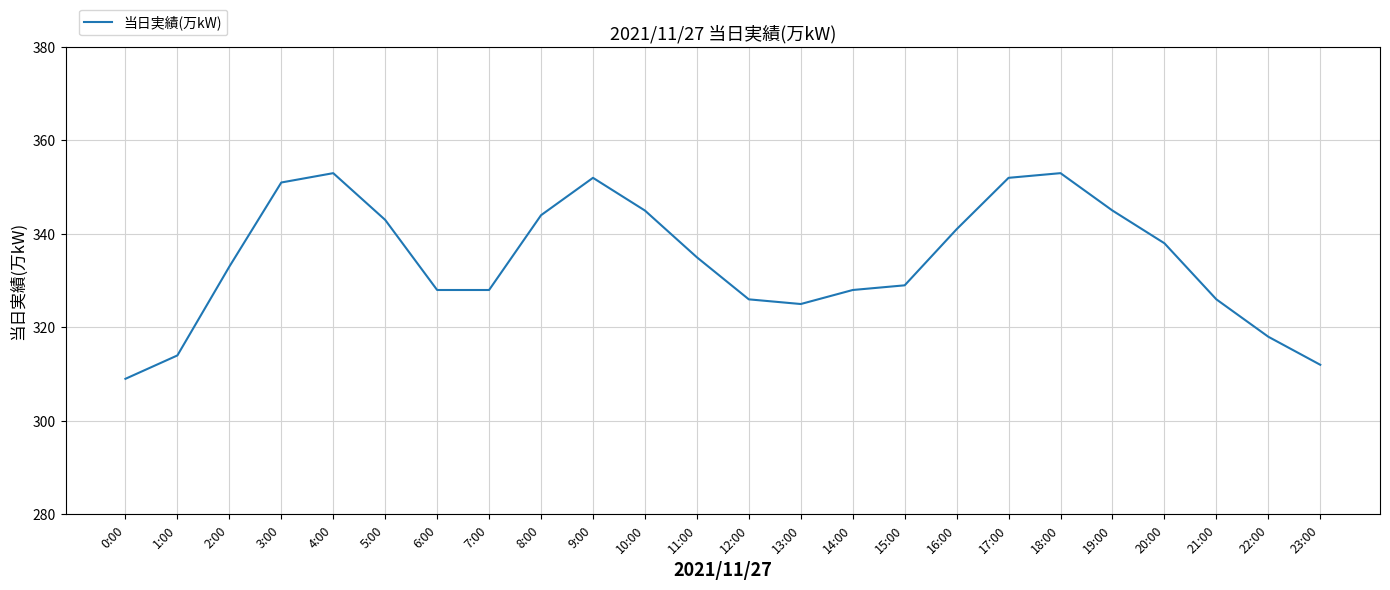

How many values are below 335?

12